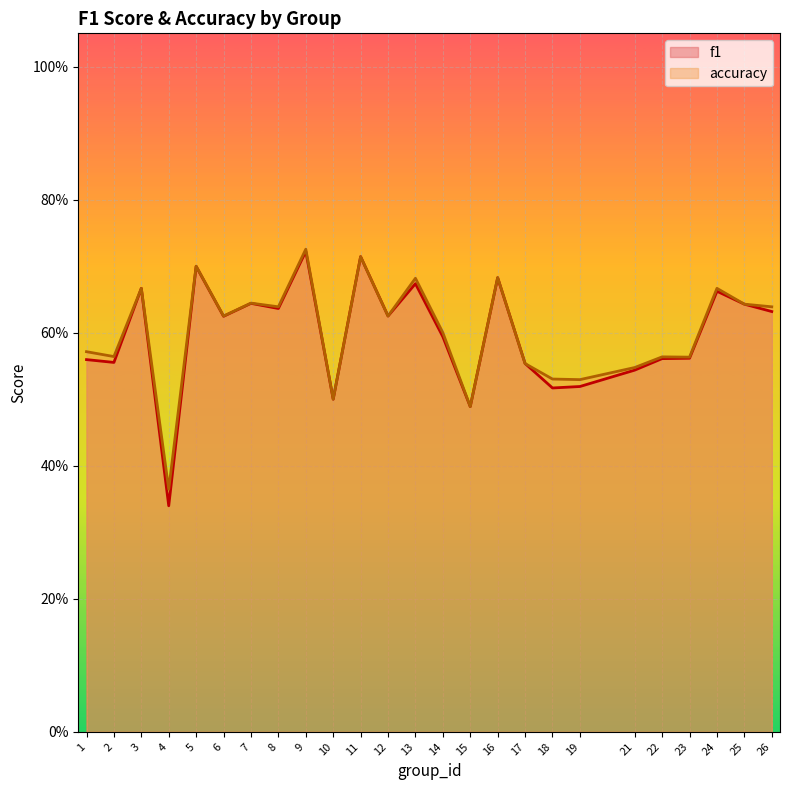

Which label corresponds to the smallest value in the chart?

4